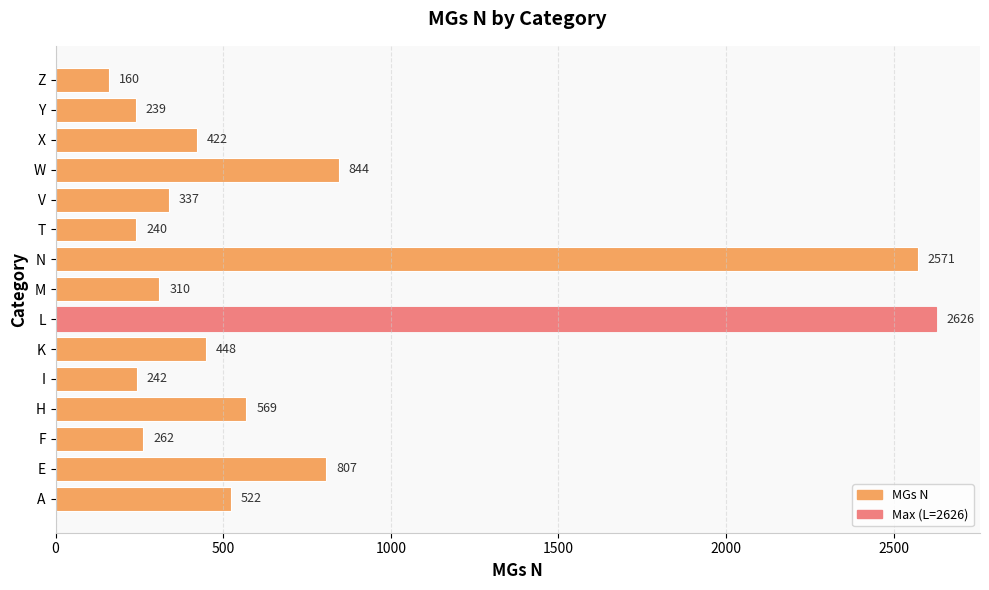

What is the difference between the maximum and minimum values?

2466